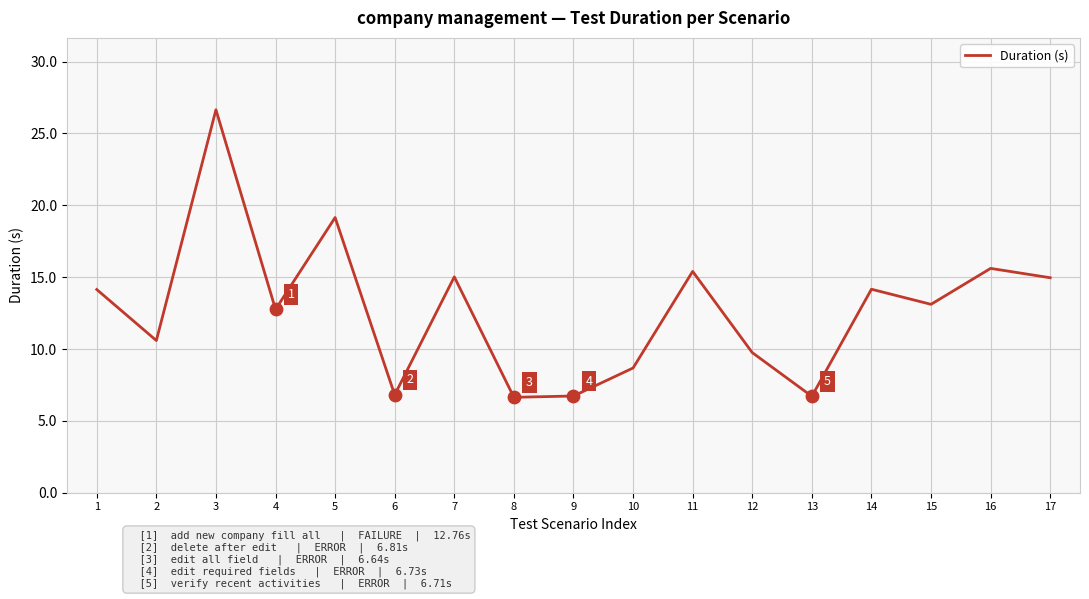

What is the ratio of the value at 12 to the value at 13?

1.5